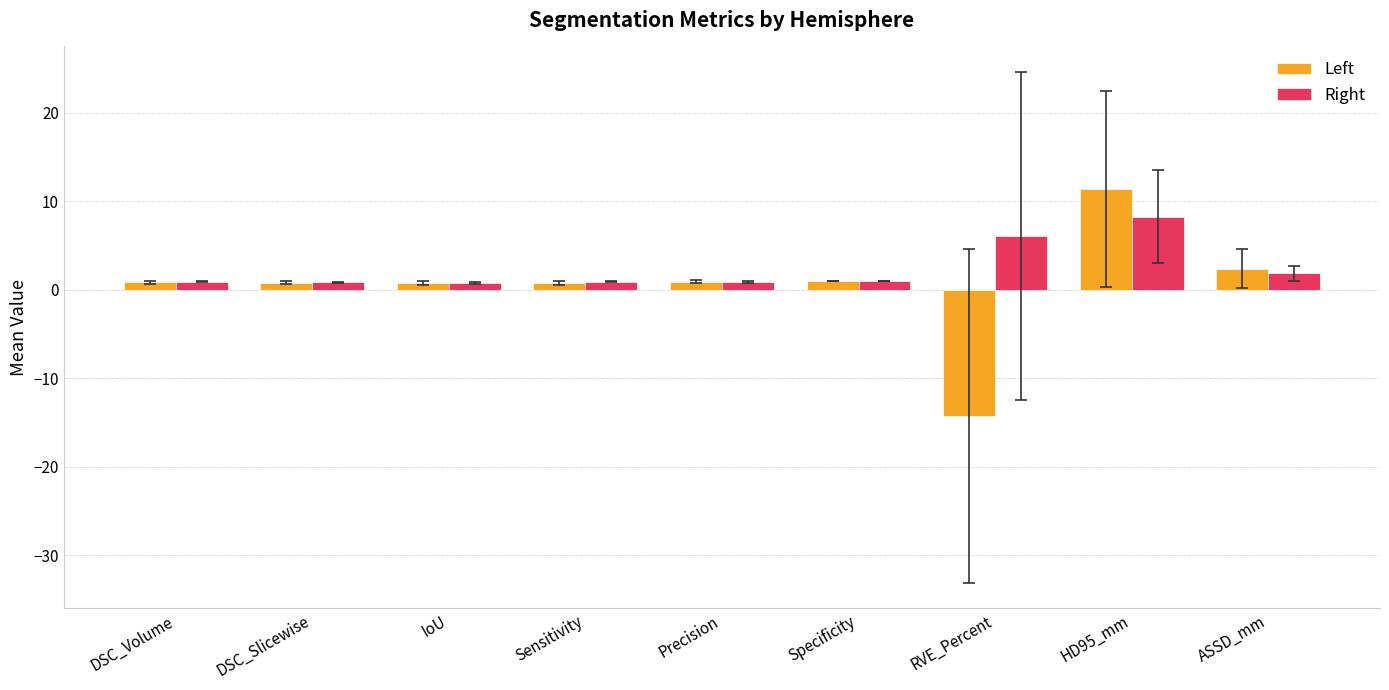

Rank the series by their average value, from highest to lowest.

Right, Left